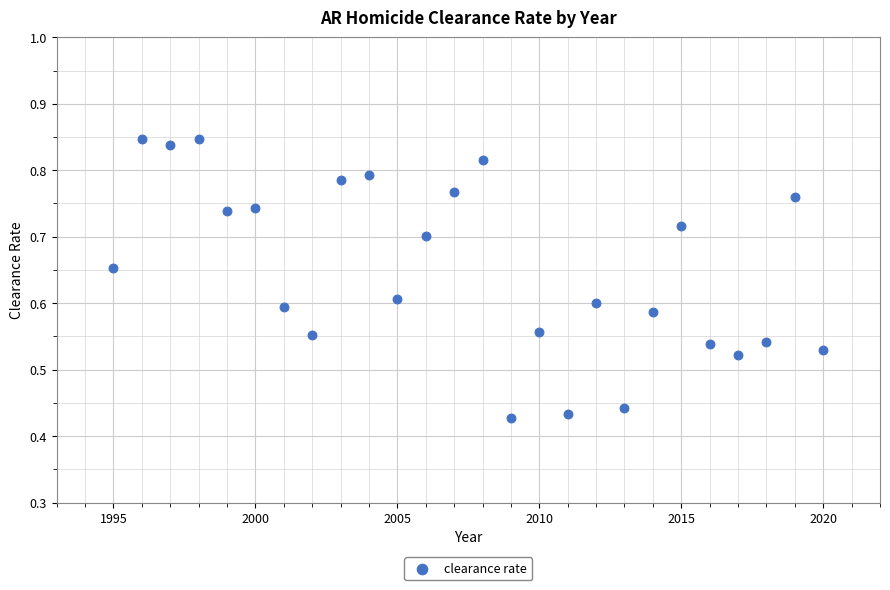

What is the range of X values (max minus min)?

25.0